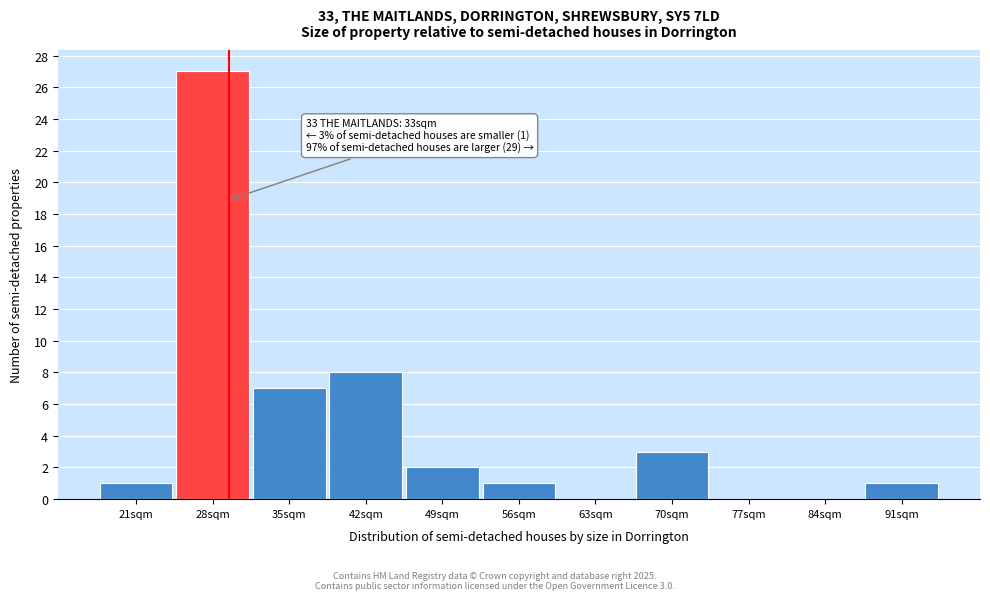

Reading left to right, what are all the values shown in this chart?

21sqm=1	28sqm=27	35sqm=7	42sqm=8	49sqm=2	56sqm=1	63sqm=0	70sqm=3	77sqm=0	84sqm=0	91sqm=1